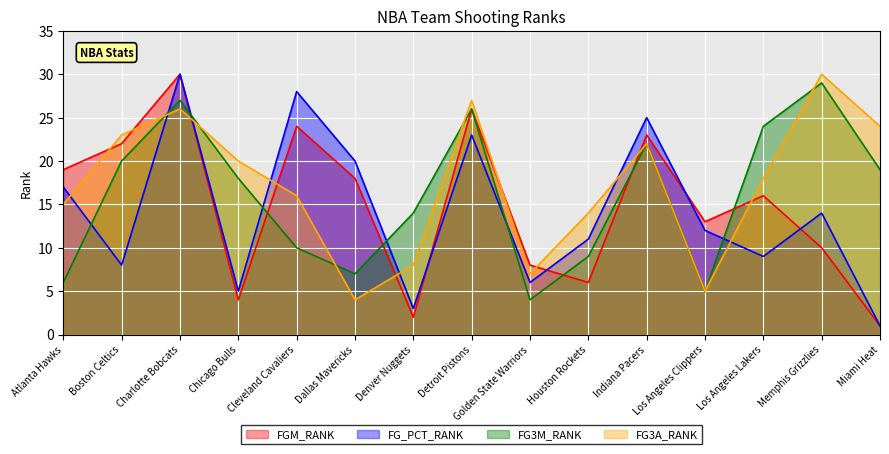

Where is the first local maximum for FG3A_RANK?

Charlotte Bobcats